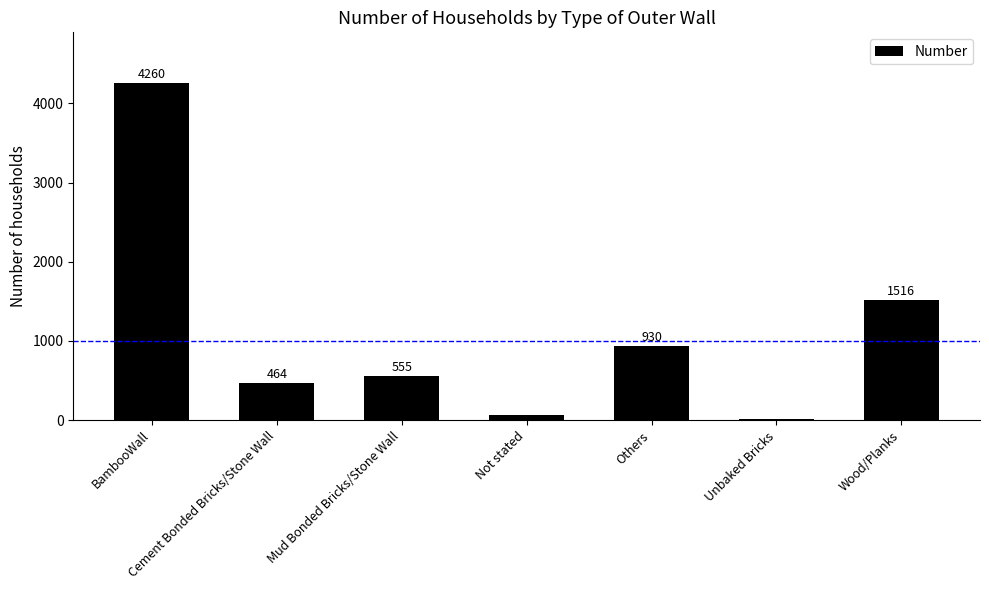

Between Others and Cement Bonded Bricks/Stone Wall, which is larger?

Others